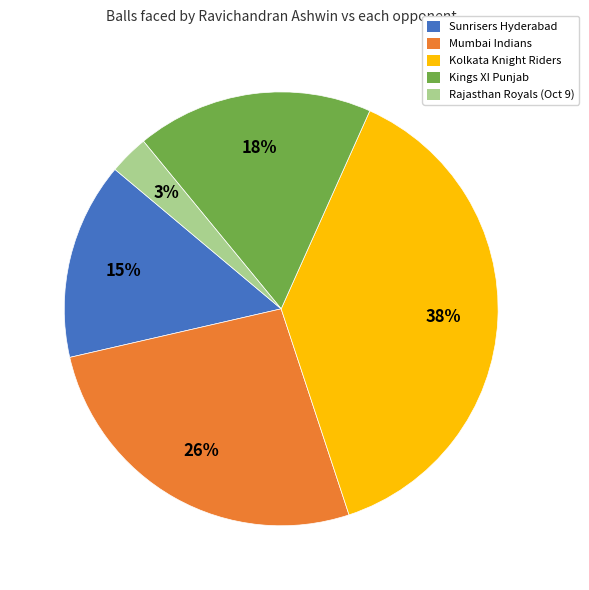

To the nearest percent, what is the average slice percentage?

20%